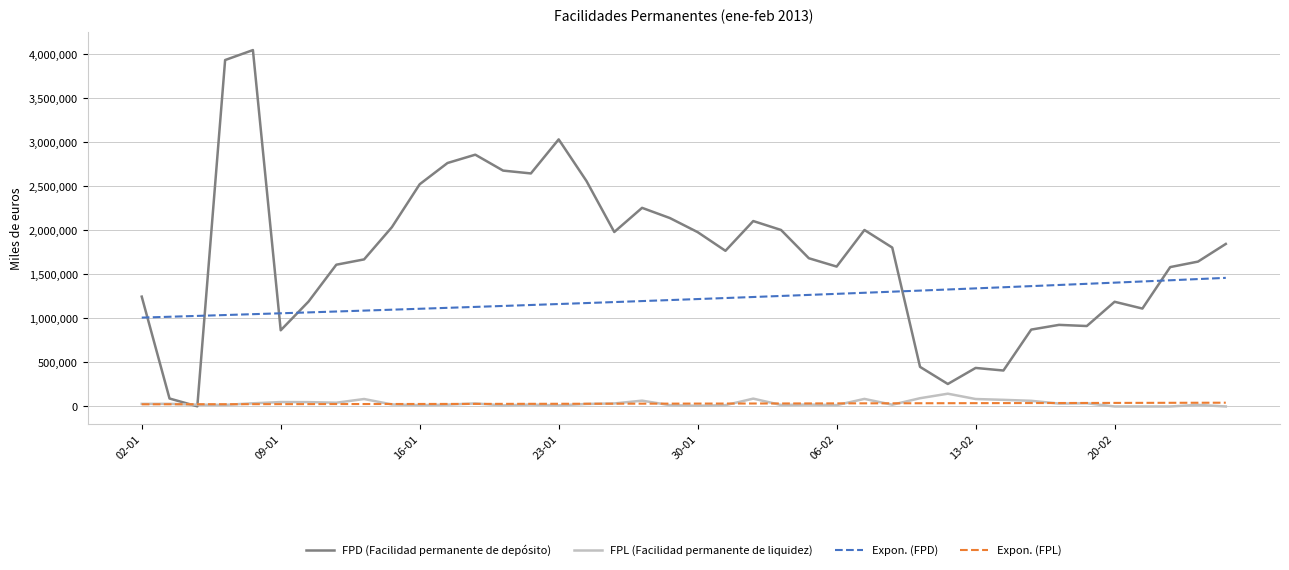

Which series has the largest total across all categories?

FPD (Facilidad permanente de depósito)